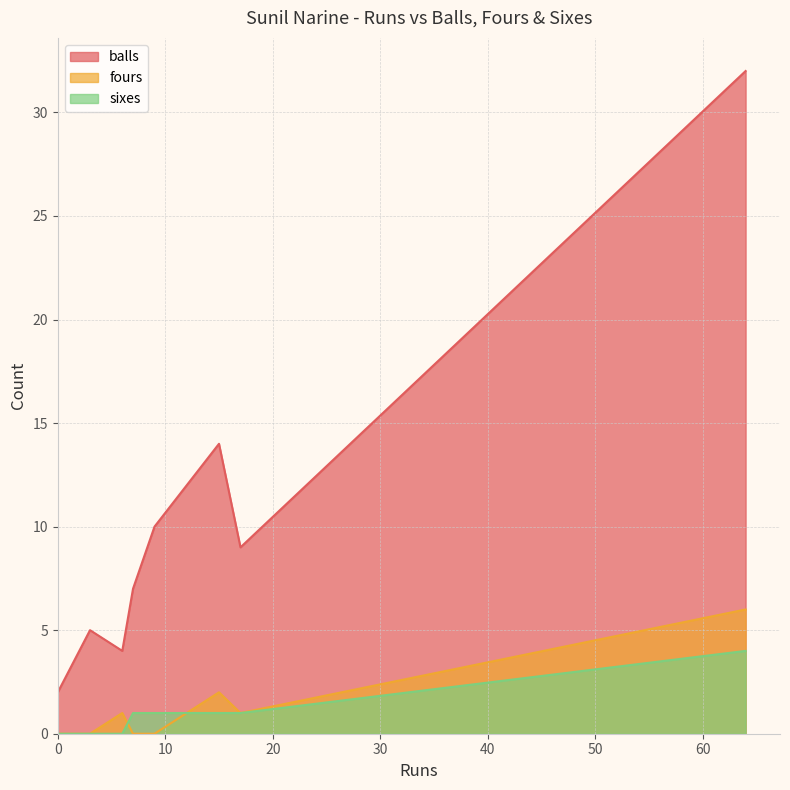

What is the sum of all fours values?

10